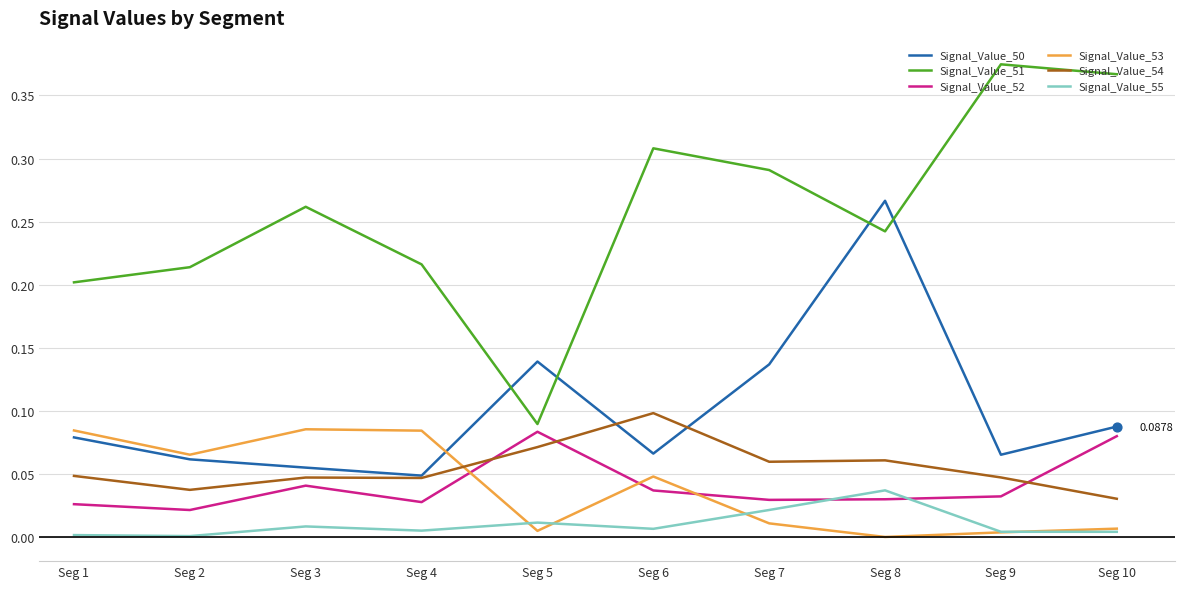

At which category is the sum across all series the highest?

Seg 8